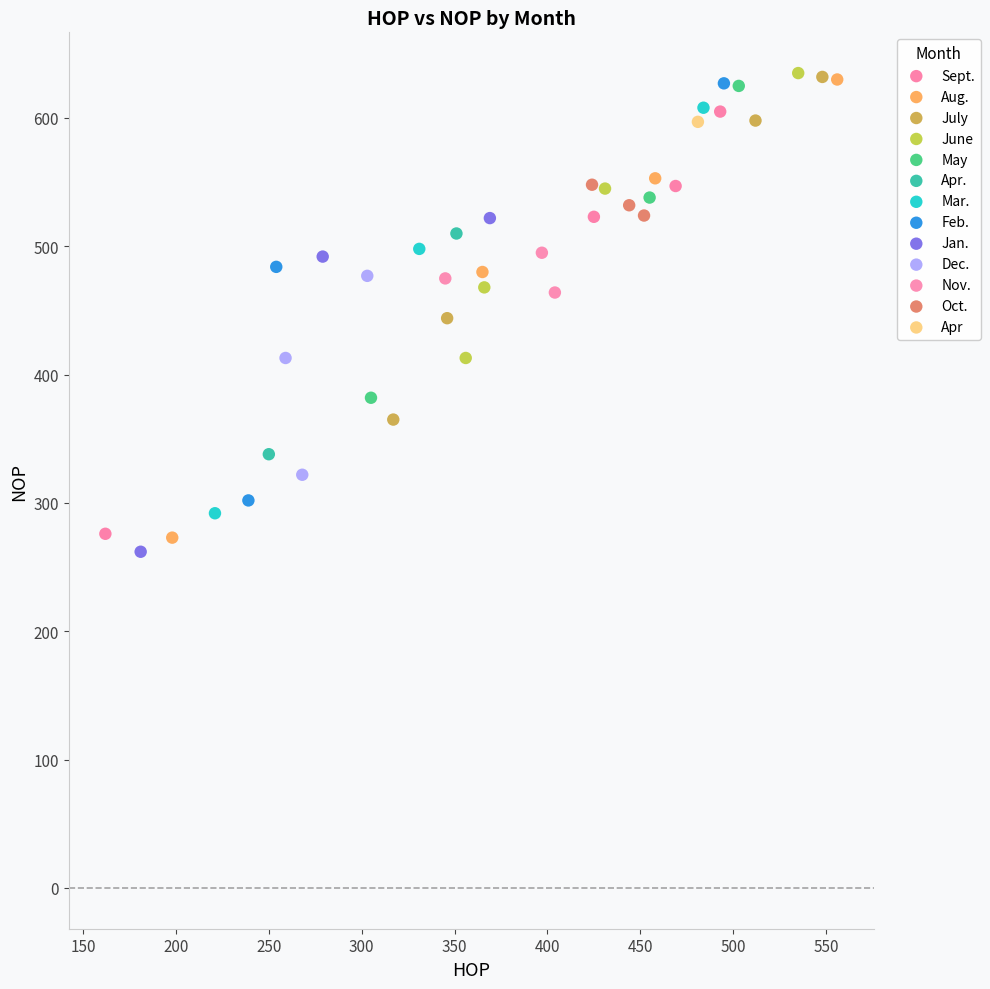

Which series reaches the minimum Y coordinate?

Jan.